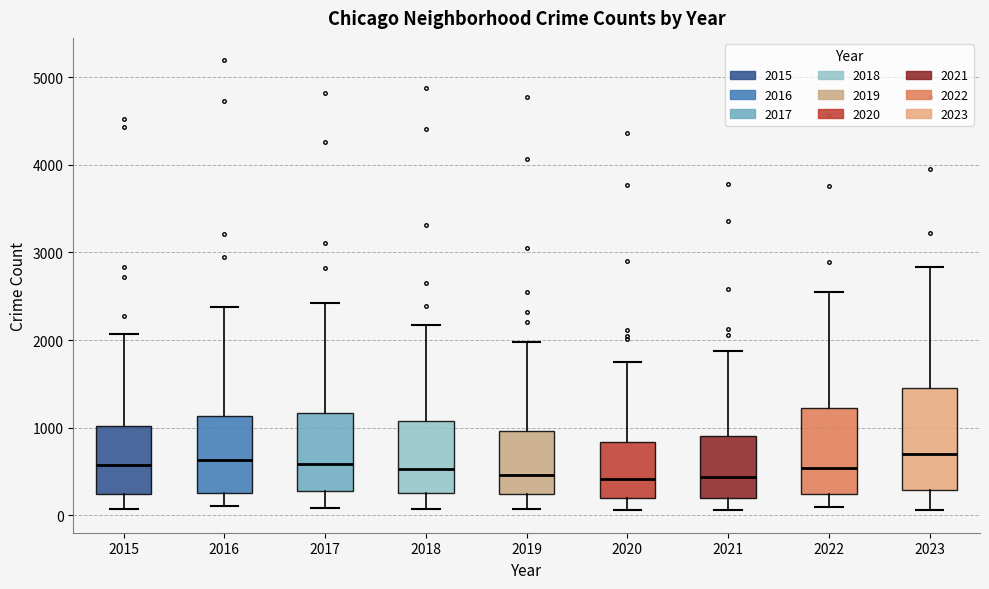

Where does the lower whisker of the box at x = 2023 end on the y-axis? The values are not printed on the chart, so give them approximately, as read against the axis.

100